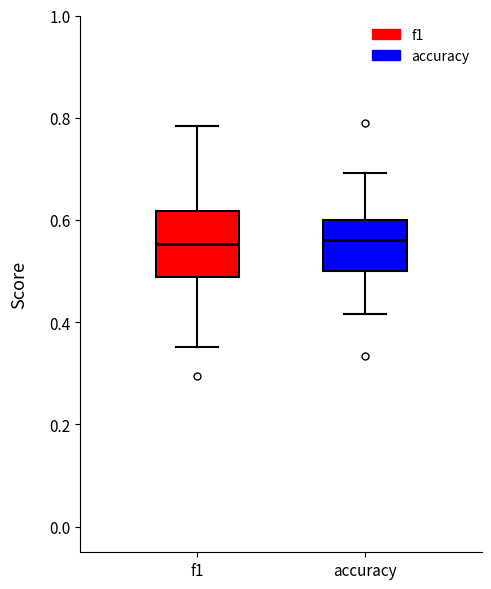

Where does the median line of the box for f1 sit on the y-axis? The values are not printed on the chart, so give them approximately, as read against the axis.

0.56